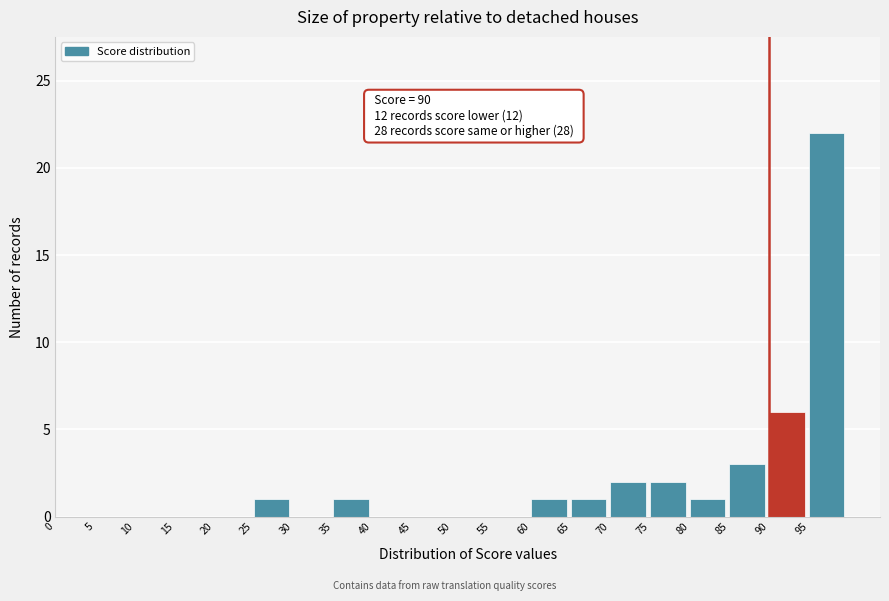

Over which range of the x-axis is the bar tallest?

95 to 100